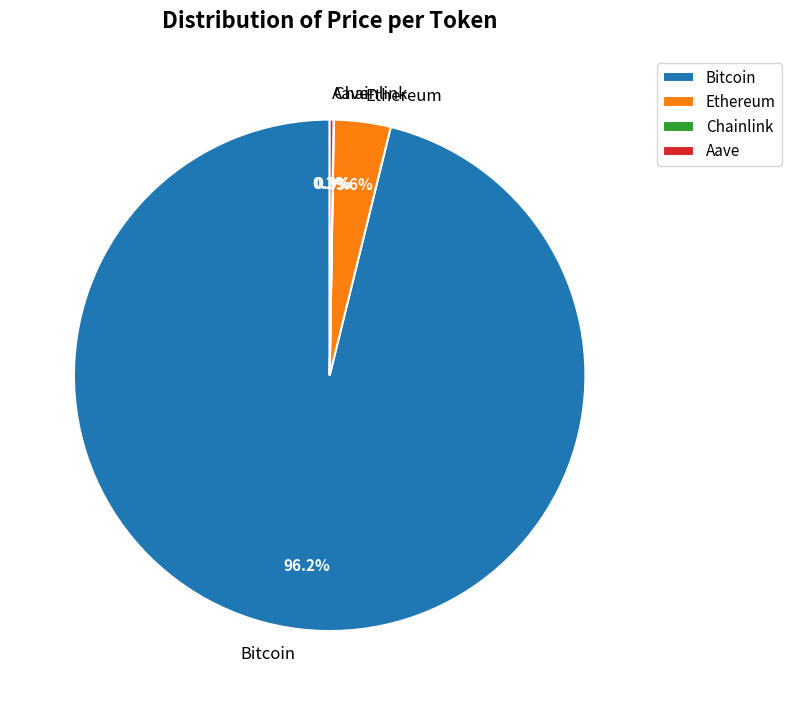

Which category has the biggest portion of the pie?

Bitcoin